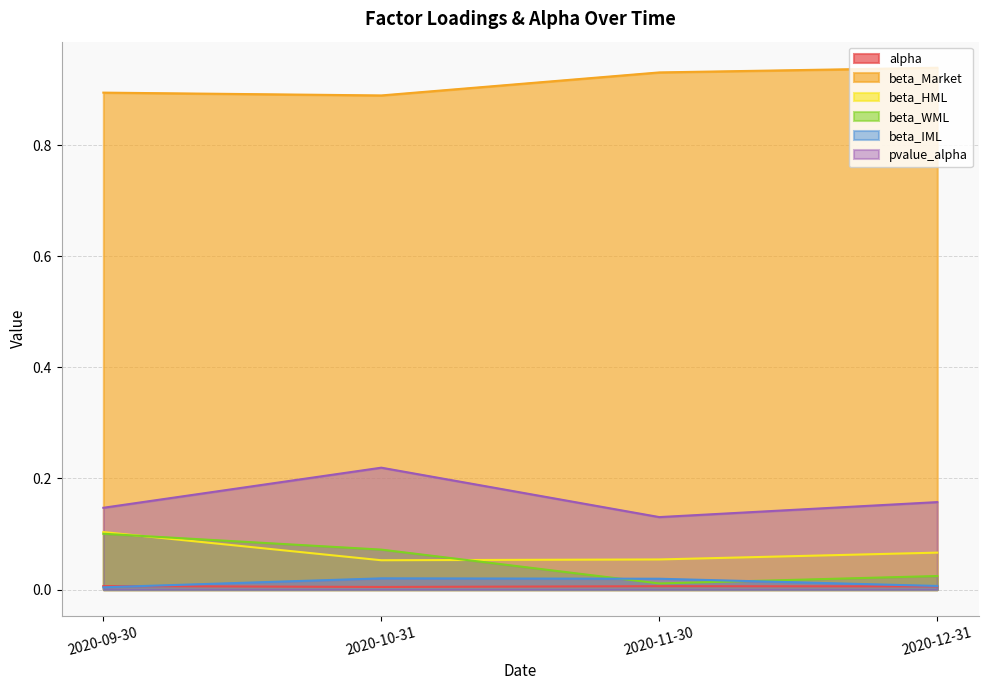

What position from the left is 2020-10-31?

2